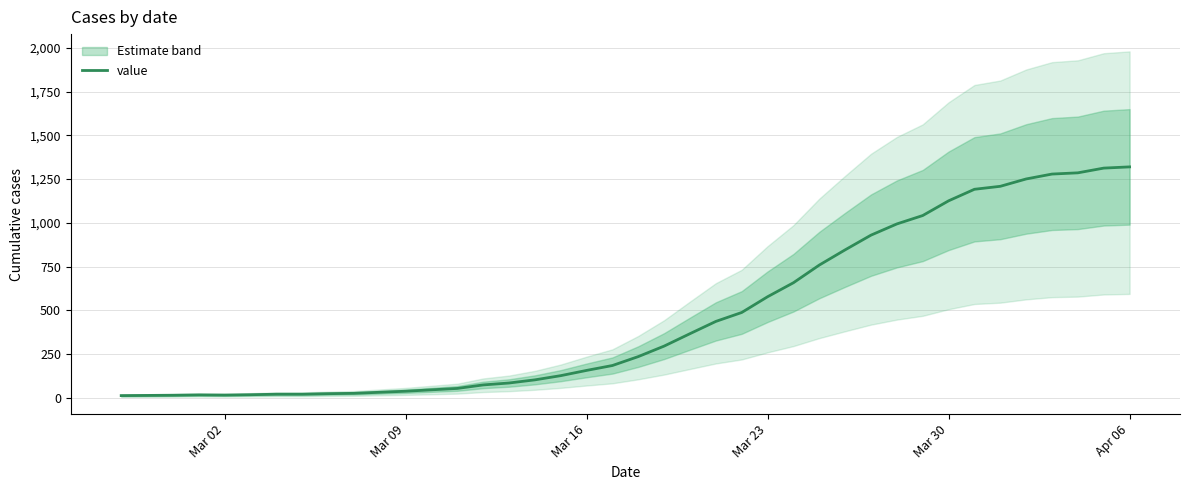

What is the sum of all values?

18693